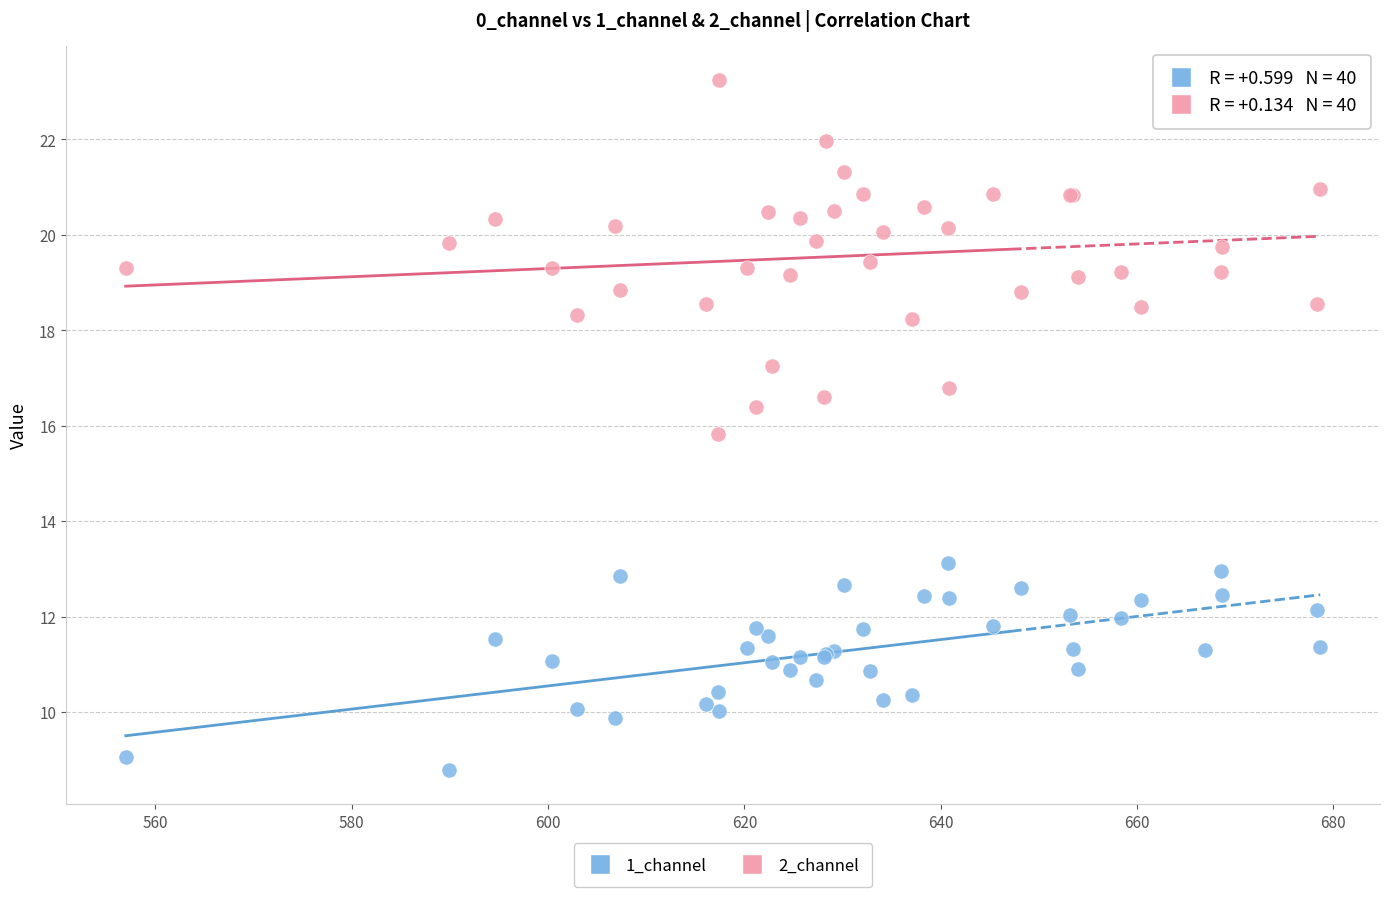

Which series reaches the maximum Y coordinate?

2_channel